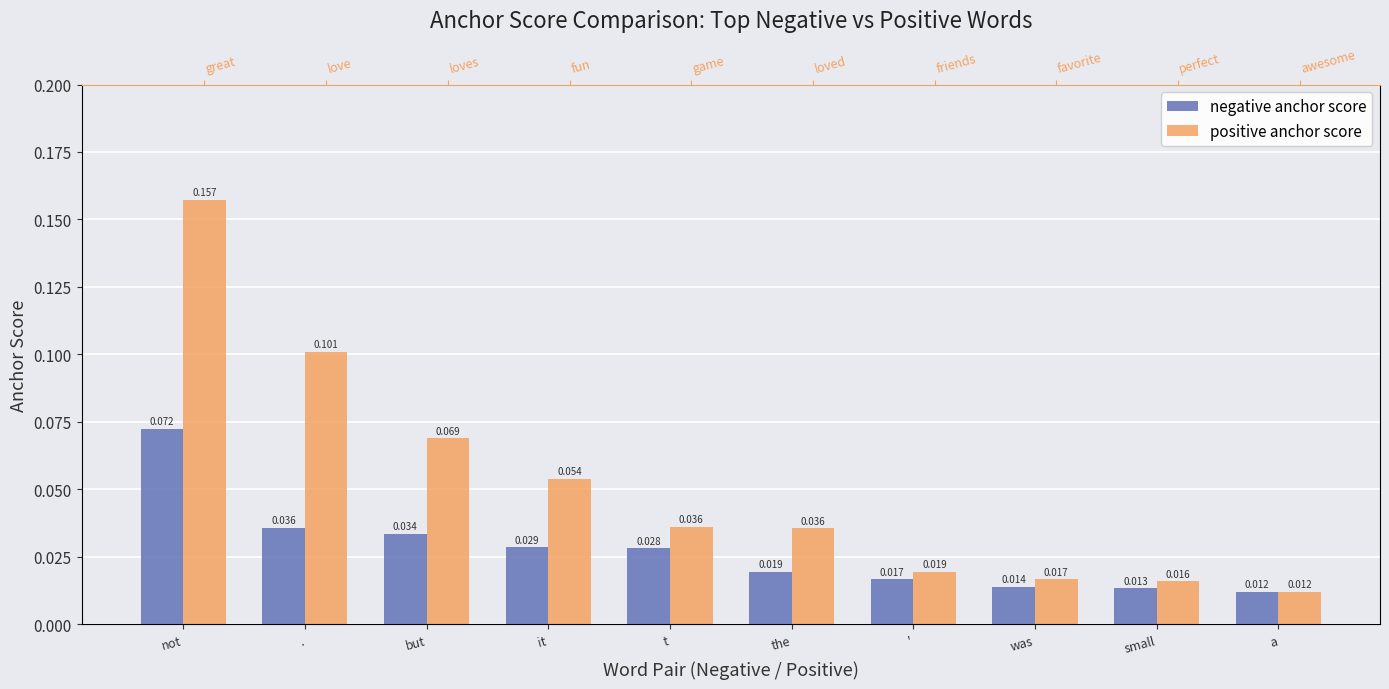

Which label corresponds to the smallest value in the chart?

a